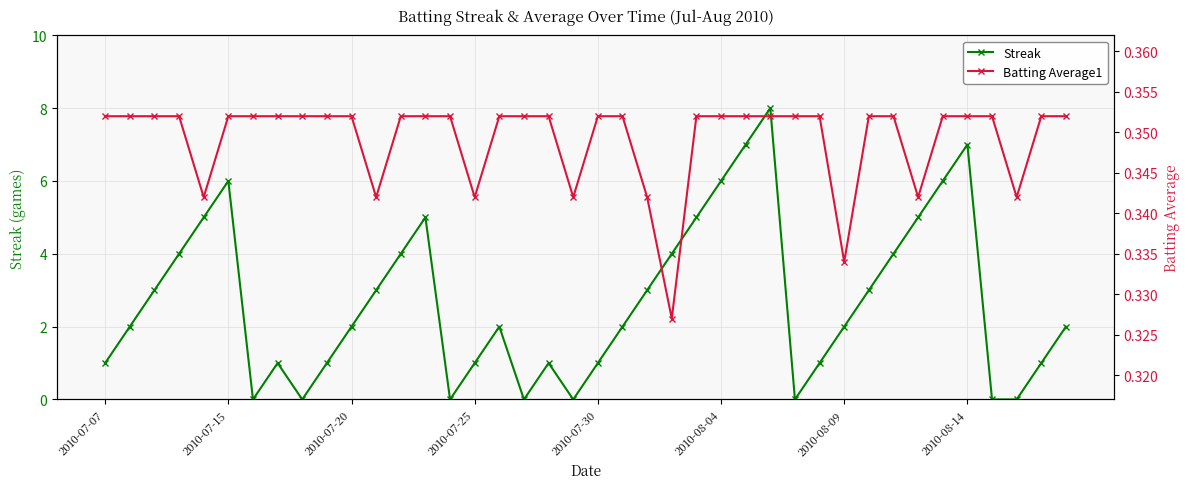

Which series has the widest spread of values?

Streak